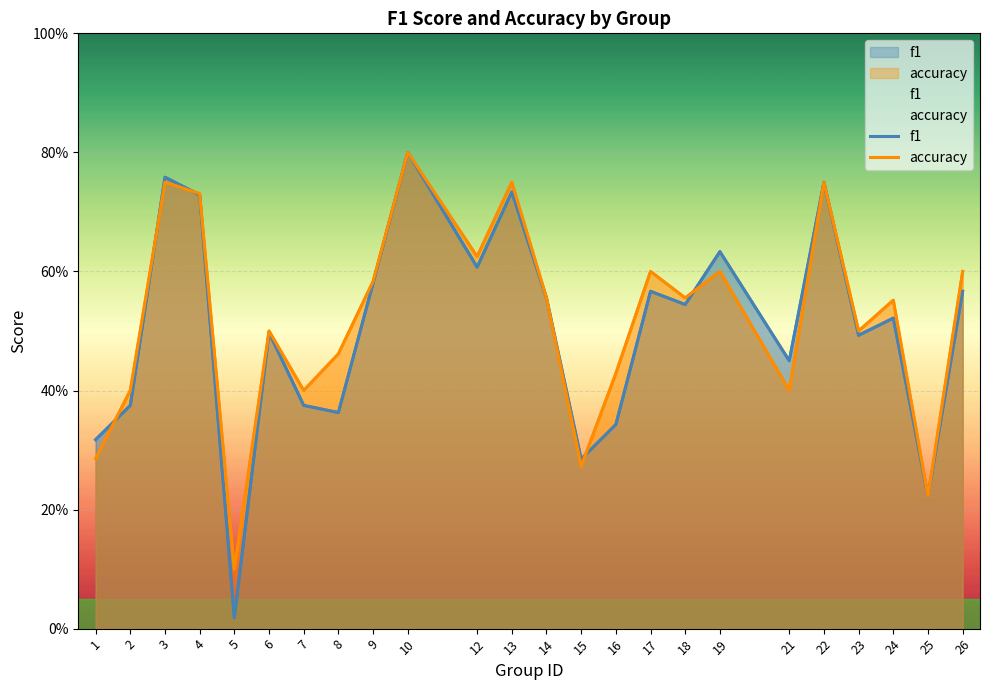

List the labels in order of f1 value, smallest first.

5, 25, 15, 1, 16, 8, 2, 7, 21, 23, 6, 24, 18, 14, 17, 26, 9, 12, 19, 4, 13, 22, 3, 10